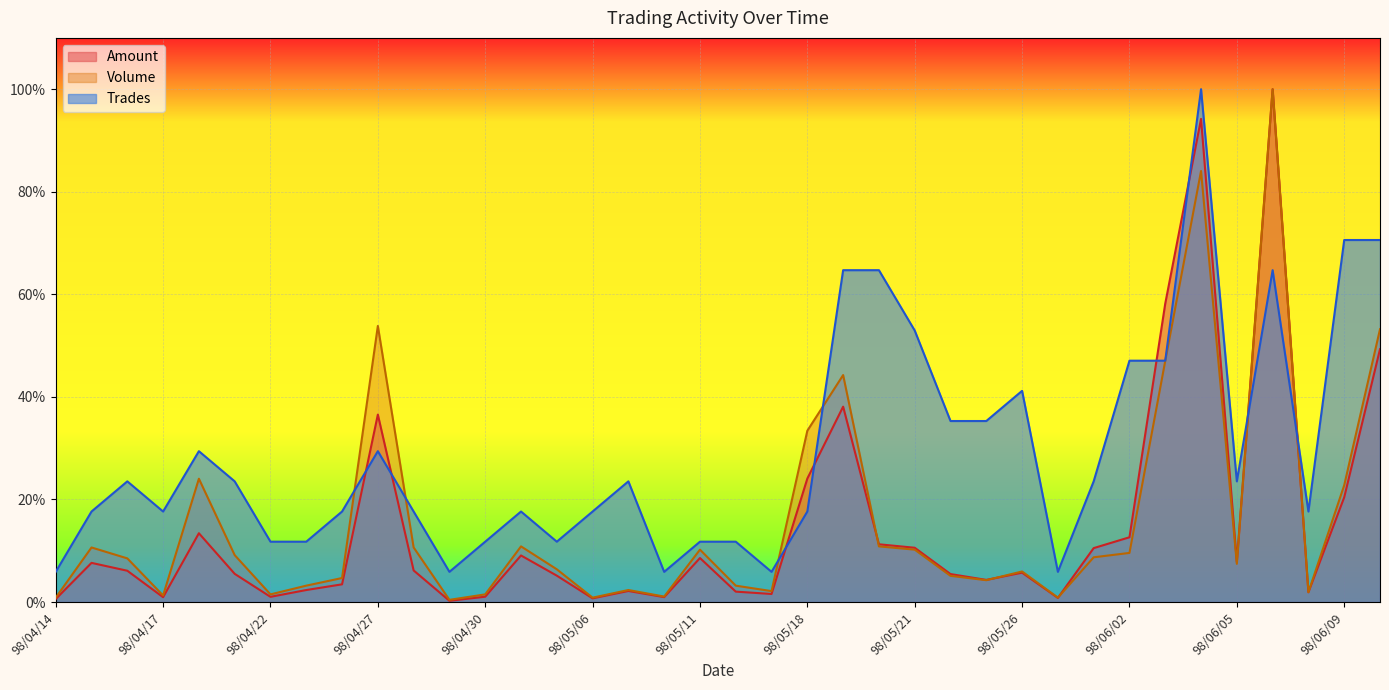

How many interior local valleys does the Volume series have?

10